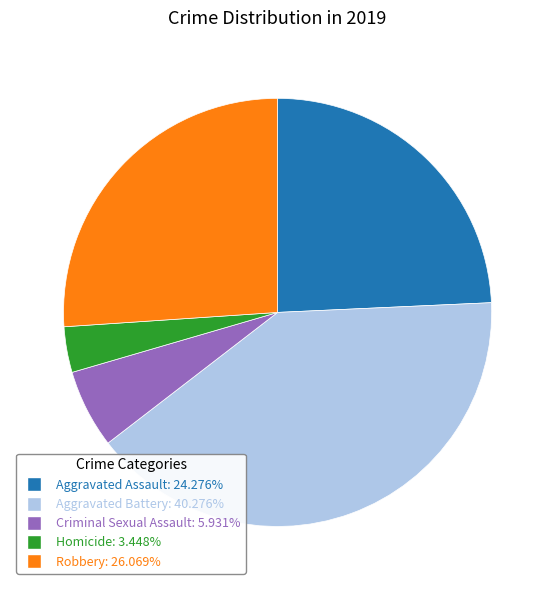

The Homicide slice represents 3% of the pie. True or false?

True